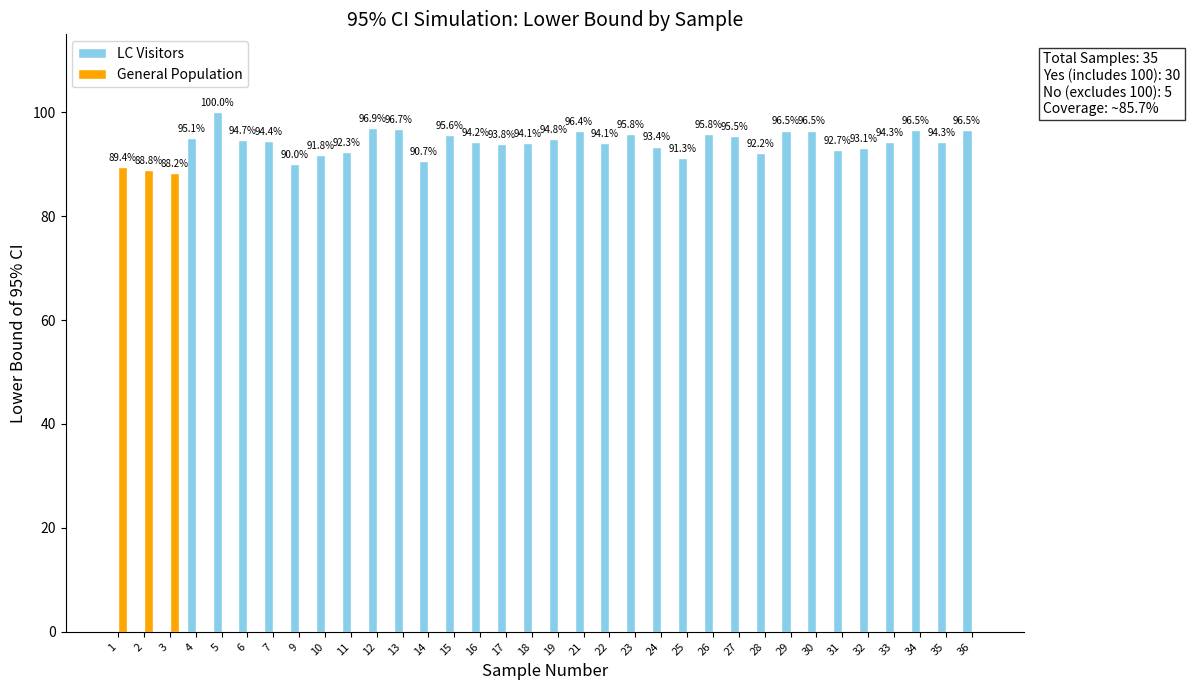

Where does the LC Visitors series first go above 94?

4